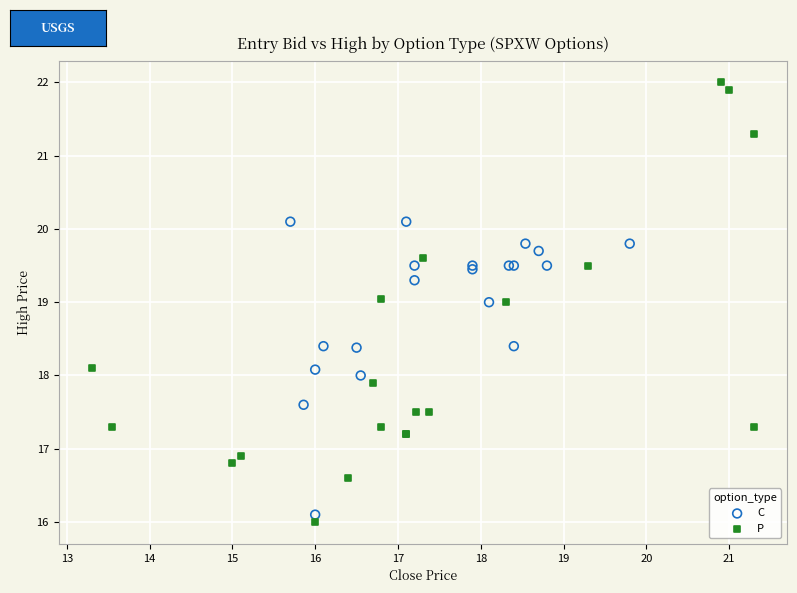

Which series has the largest Y range (max minus min)?

P